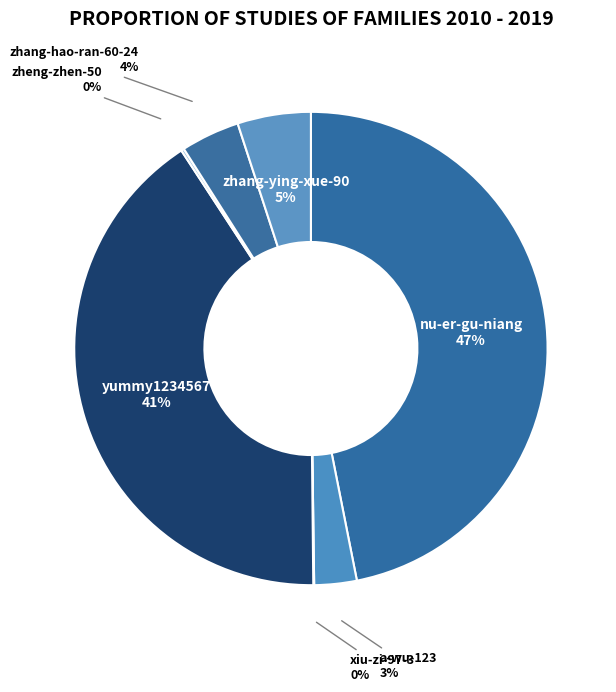

Does a-wu-123 account for over 50% of the chart?

No